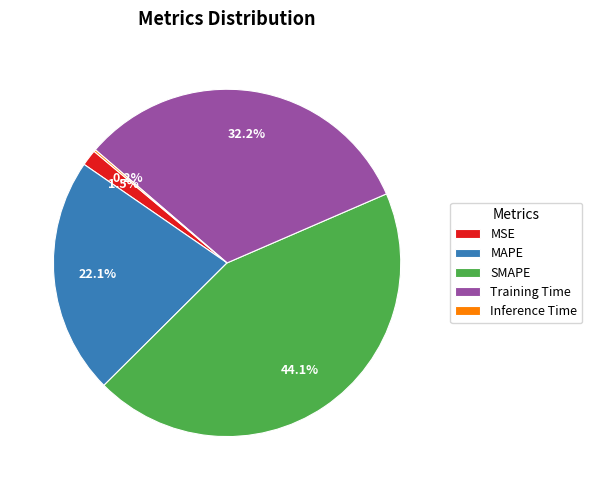

What is the total percentage of SMAPE and MAPE?

66.1%